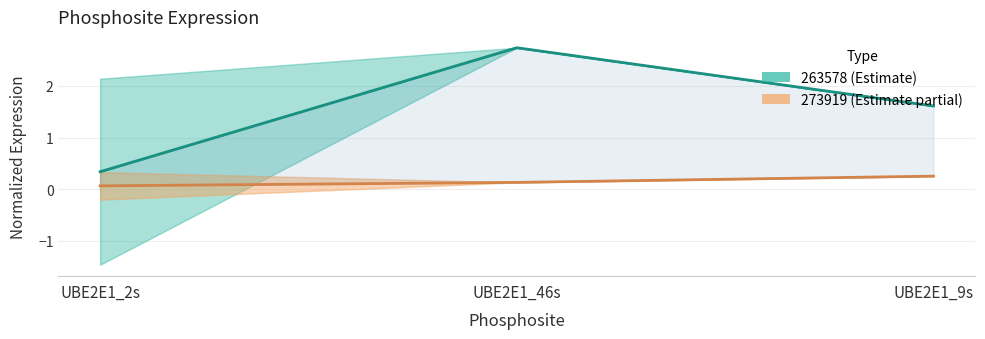

Is this an area chart (filled region under the line)?

No